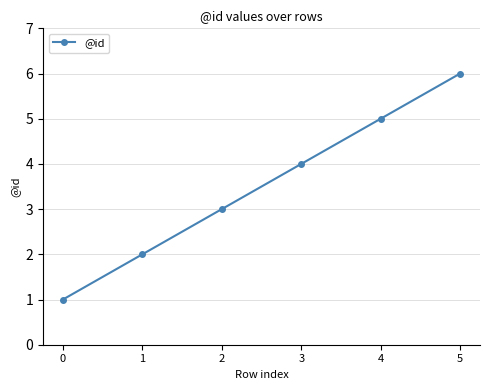

What is the difference between the maximum and minimum values?

5